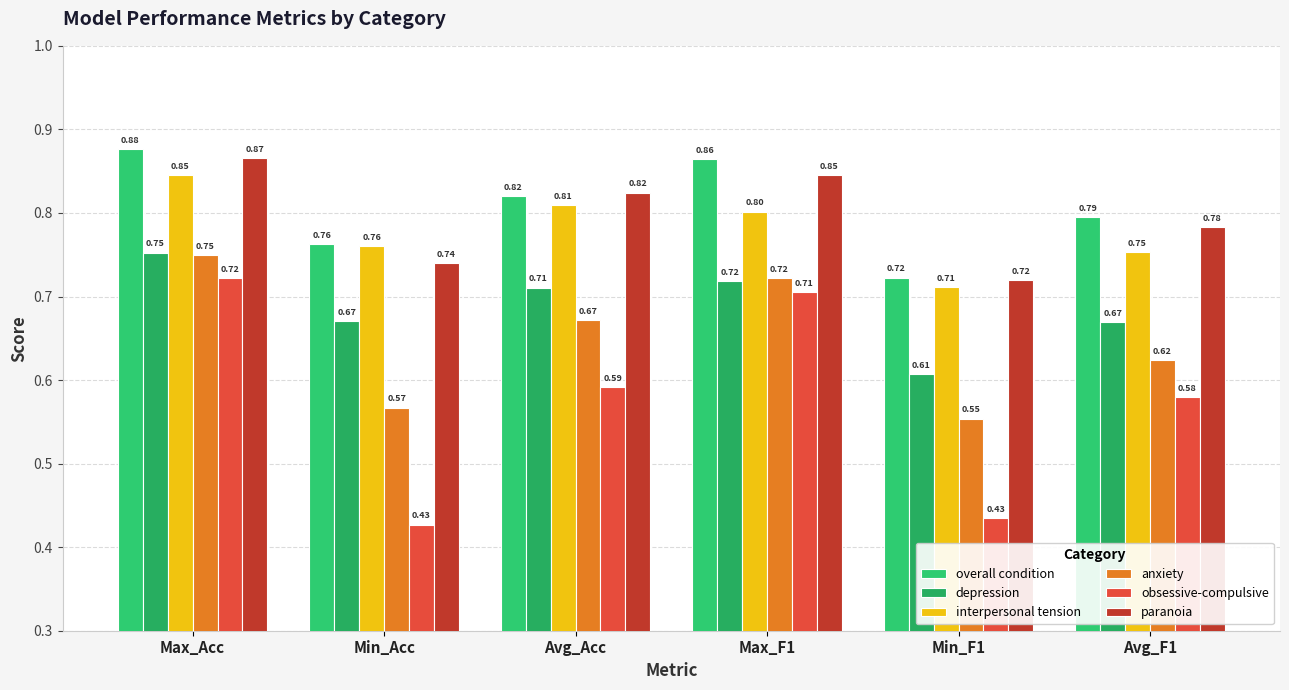

What is the value of the depression bar at the 2nd from the left?

0.7